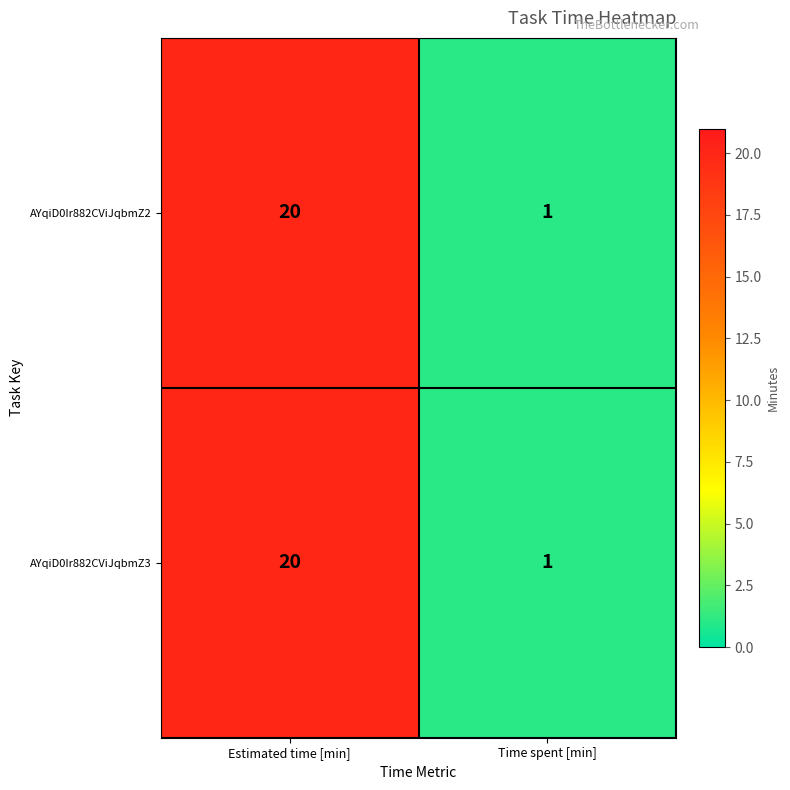

Is the value of AYqiD0Ir882CViJqbmZ2 at Estimated time [min] greater than the value of AYqiD0Ir882CViJqbmZ3 at Time spent [min]?

Yes